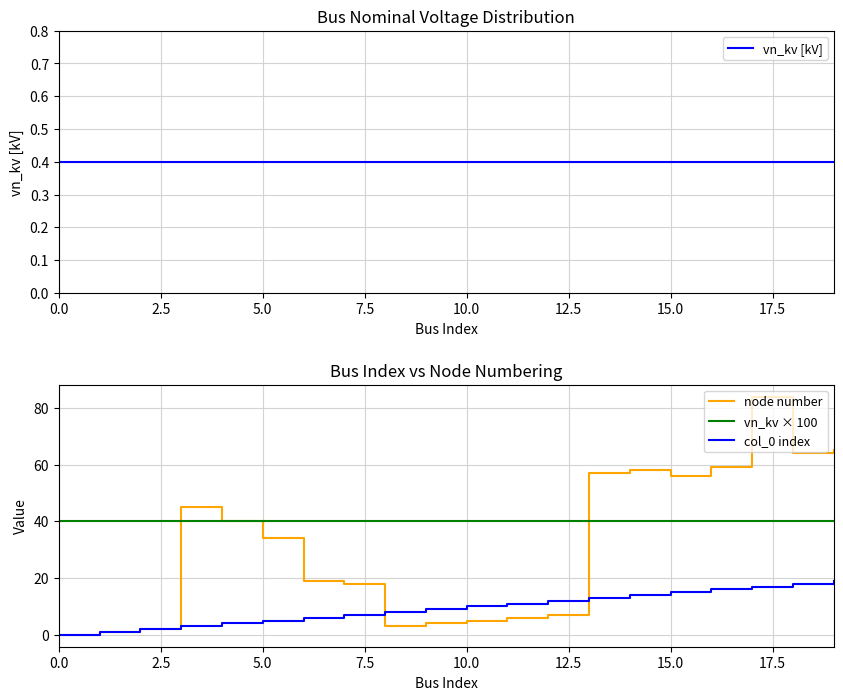

Which category has the highest value in the col_0 index series?

19